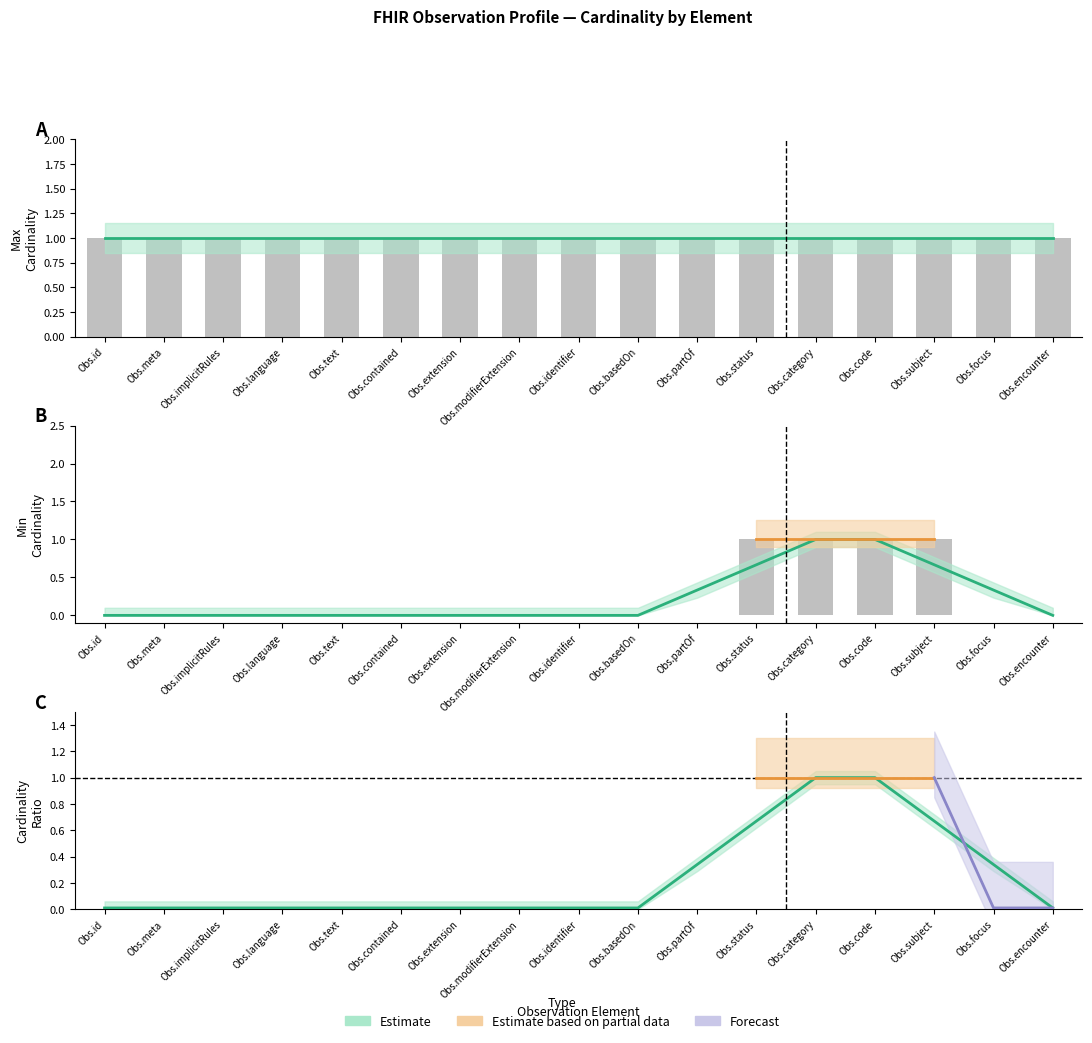

At which label is Upper Bound closest to 1?

Observation.id